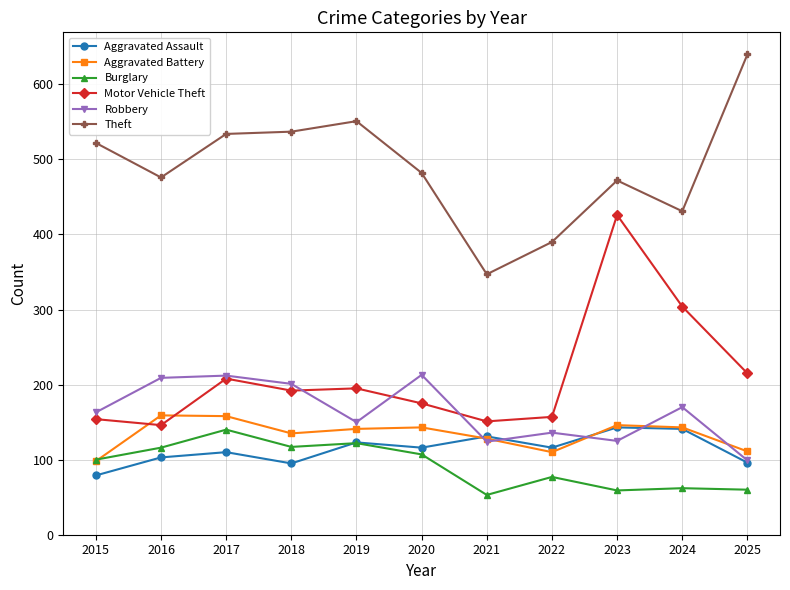

Does the chart have visible grid lines?

Yes